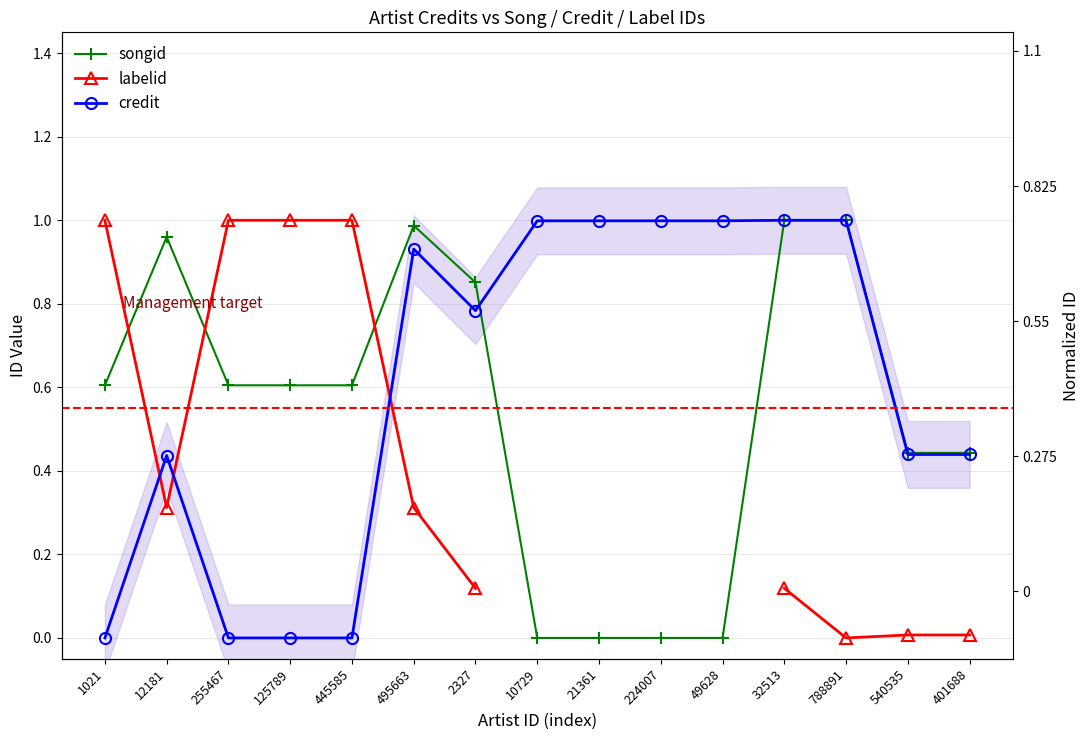

Does the chart have visible grid lines?

Yes